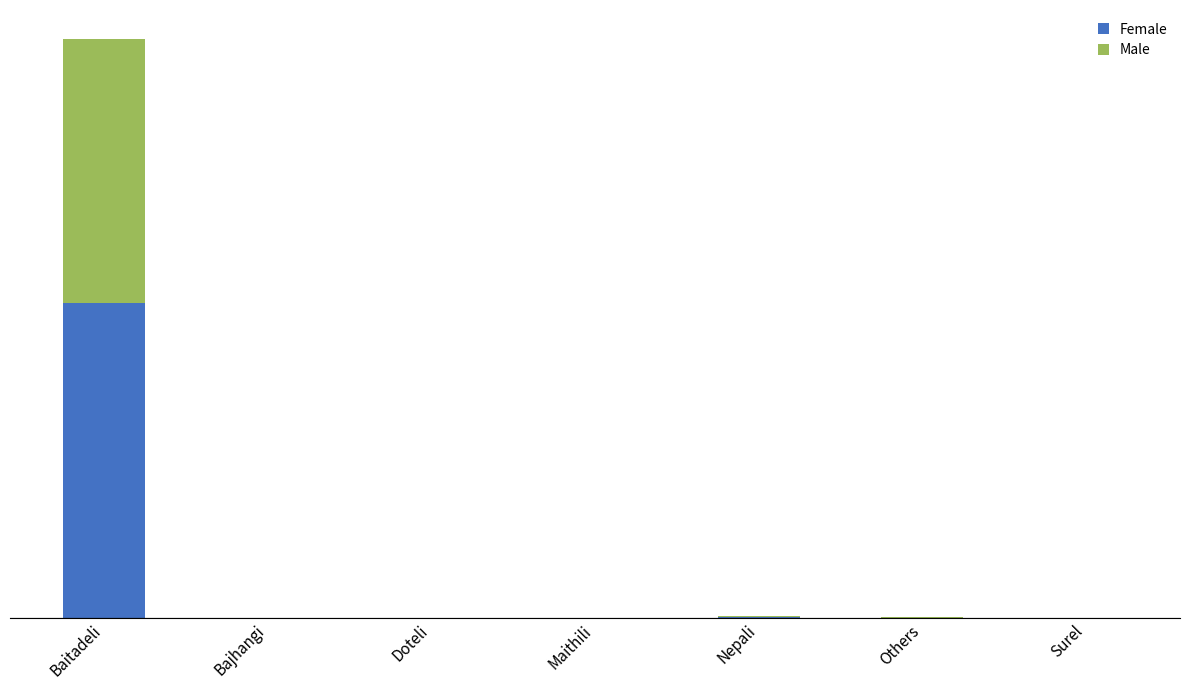

At how many categories does at least one series exceed 355?

1